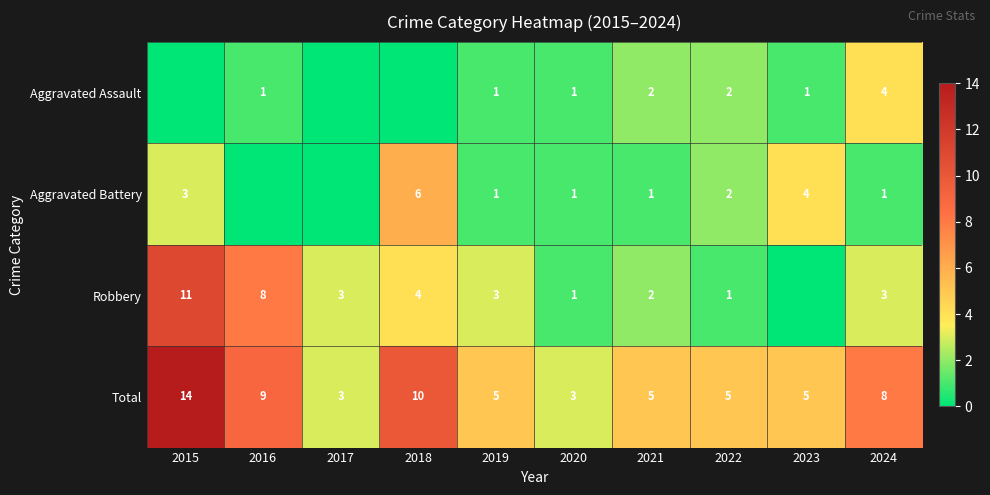

The value of Total at 2024 is 8. True or false?

True